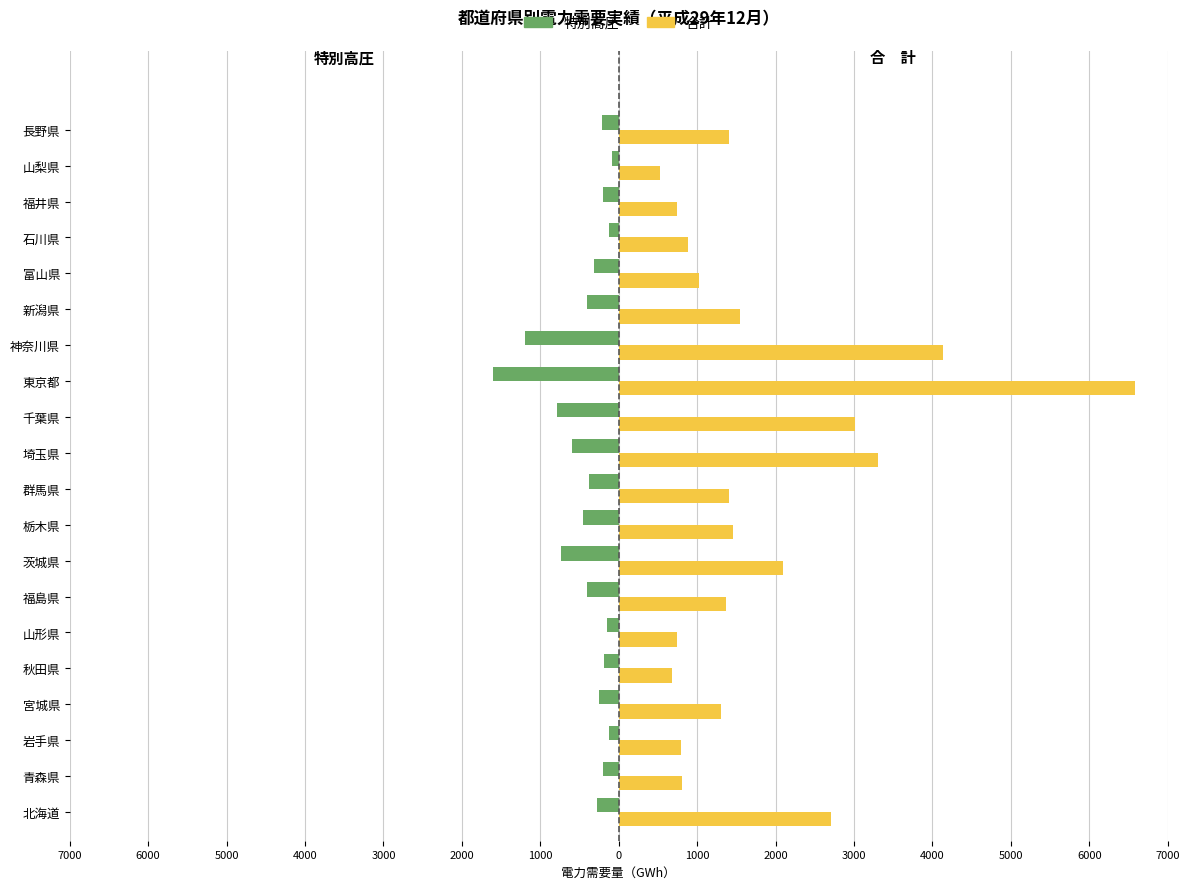

What are all the series names shown in the legend?

特別高圧, 合計